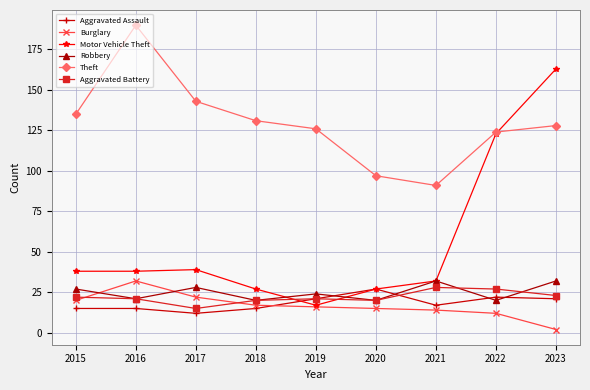

What is the difference between the Aggravated Assault values at 2015 and 2019?

6